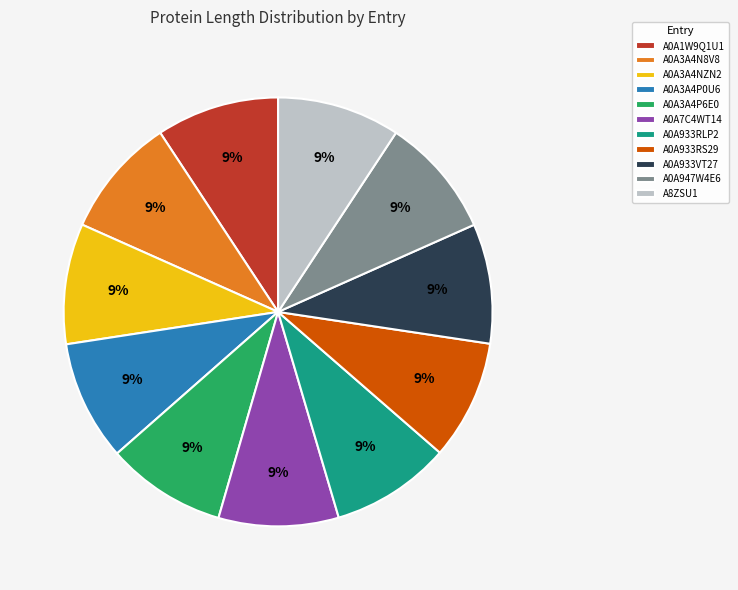

Count the number of slices in the pie.

11